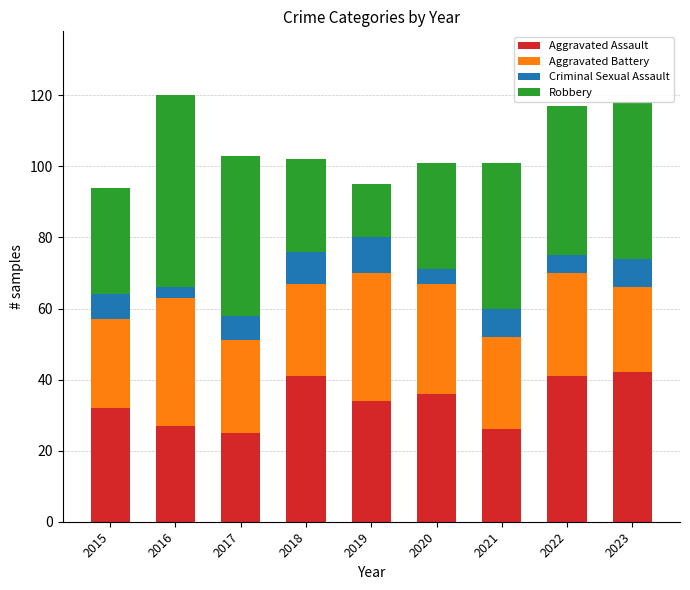

How many distinct data groups are displayed?

4